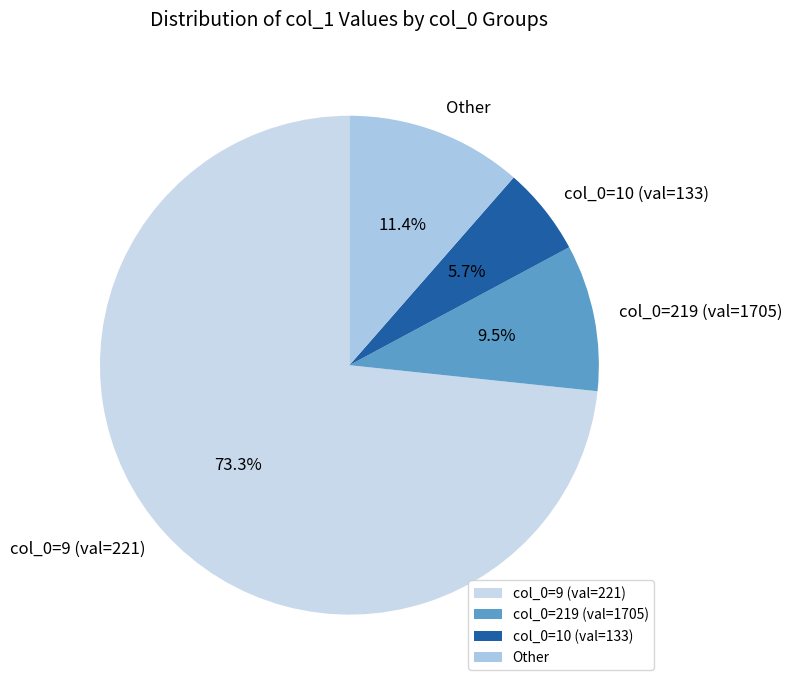

What percentage do col_0=219 (val=1705) and col_0=10 (val=133) together represent?

15.2%